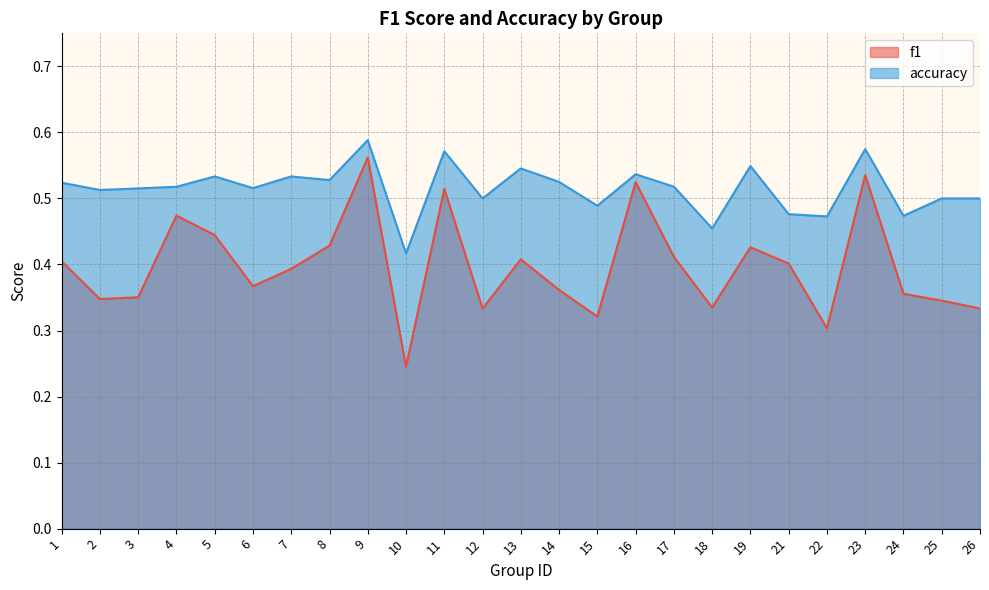

Between 7 and 14, which series saw the biggest shift?

f1